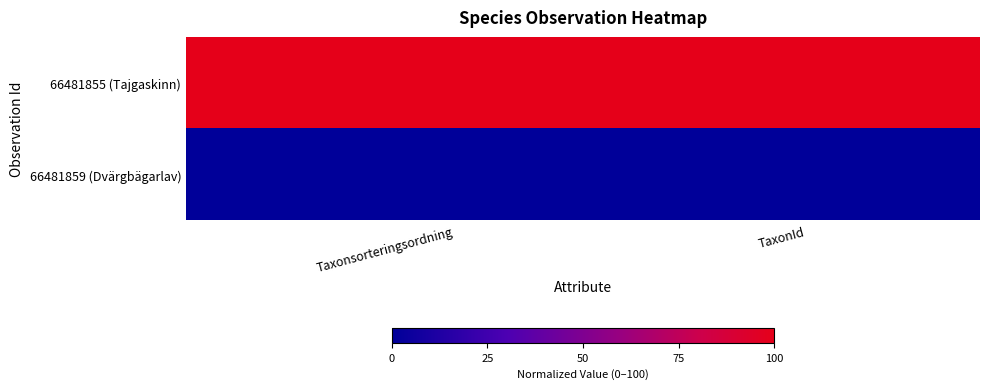

Reading left to right, what are all the values shown in this chart?

66481855 (Tajgaskinn): Taxonsorteringsordning=100	TaxonId=100
66481859 (Dvärgbägarlav): Taxonsorteringsordning=0	TaxonId=0